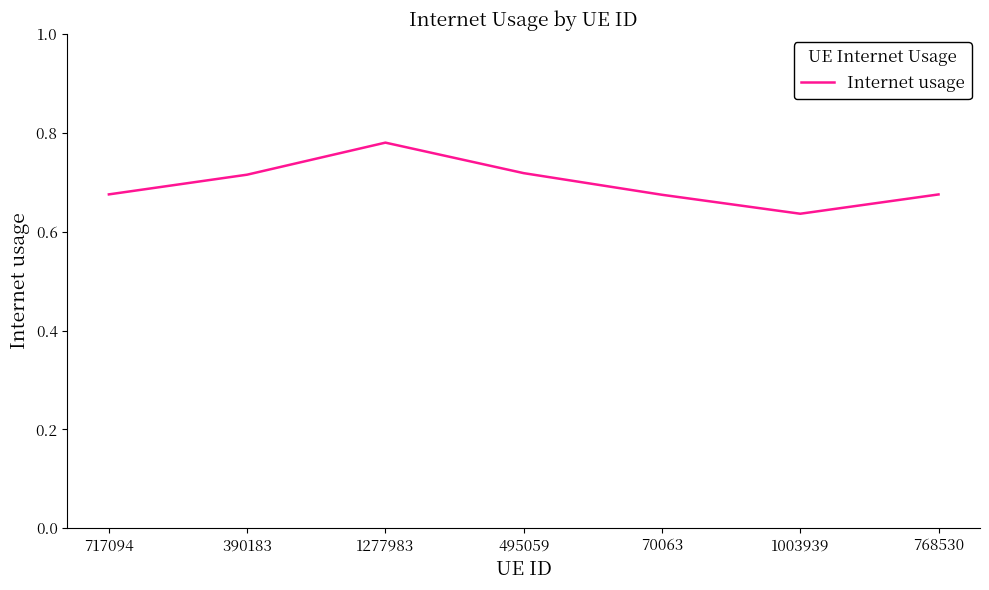

True or false: the data shows 0.2 at 768530.

False